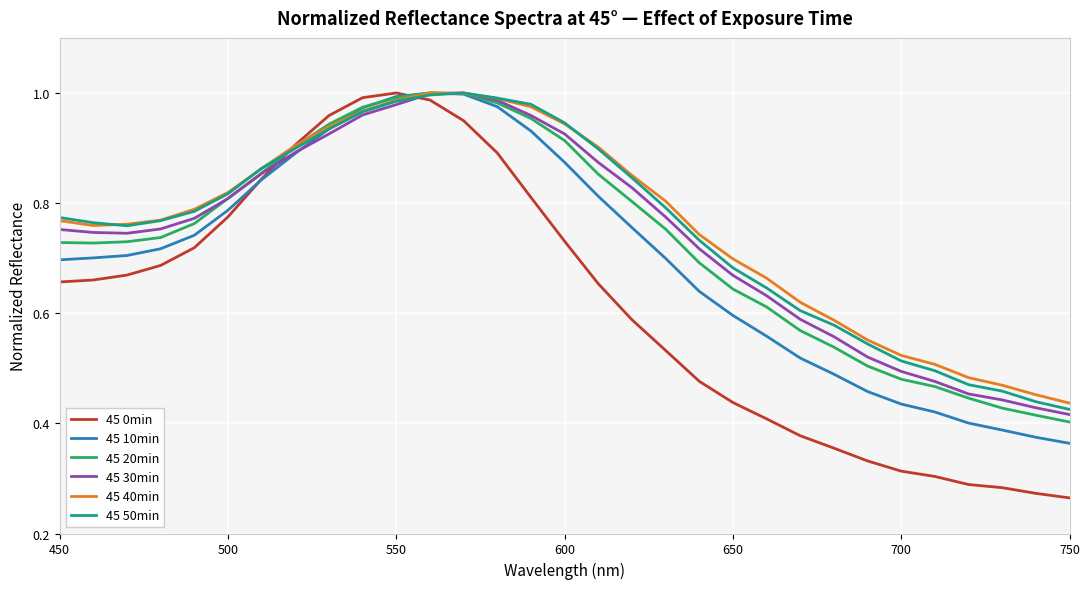

How many lines are shown in the chart?

6